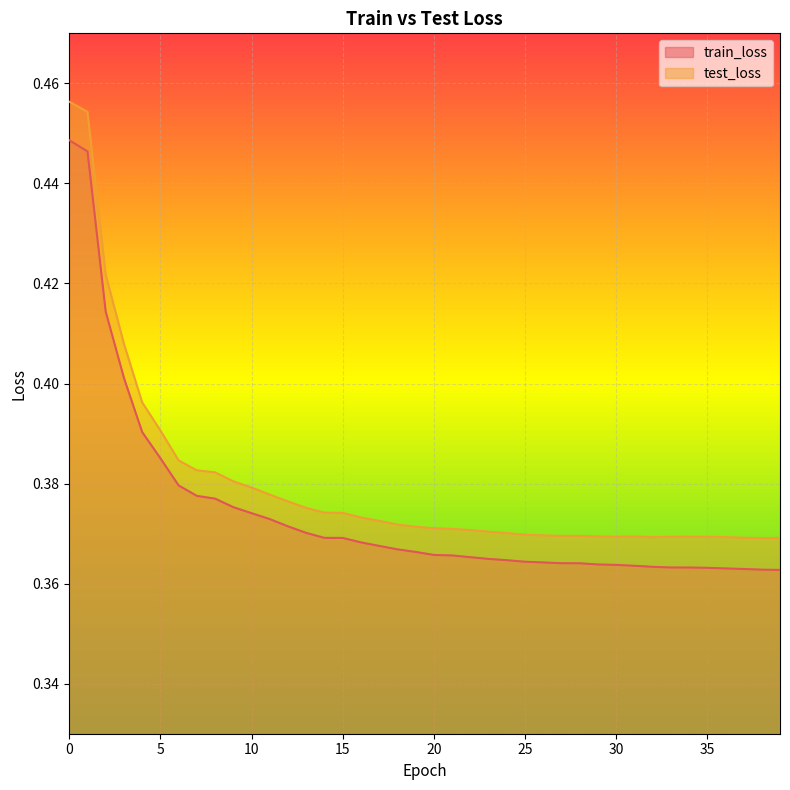

Where is the first local minimum for test_loss?

27